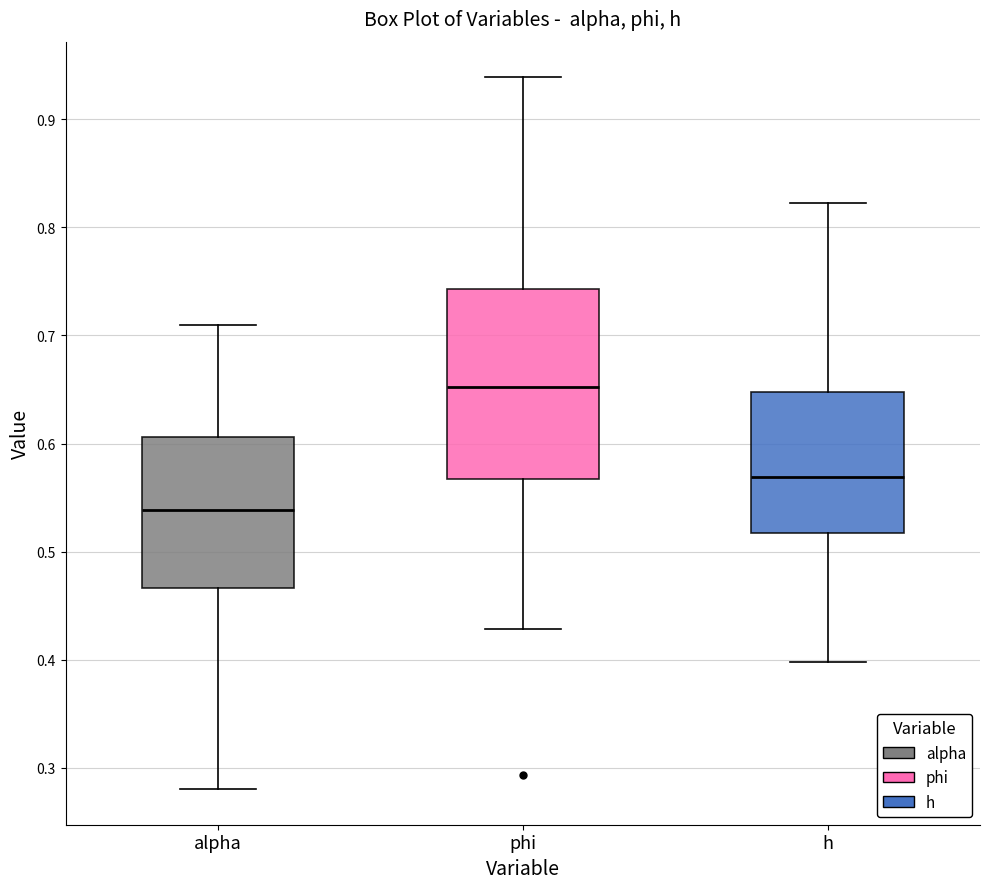

Which box's median line is the highest?

phi